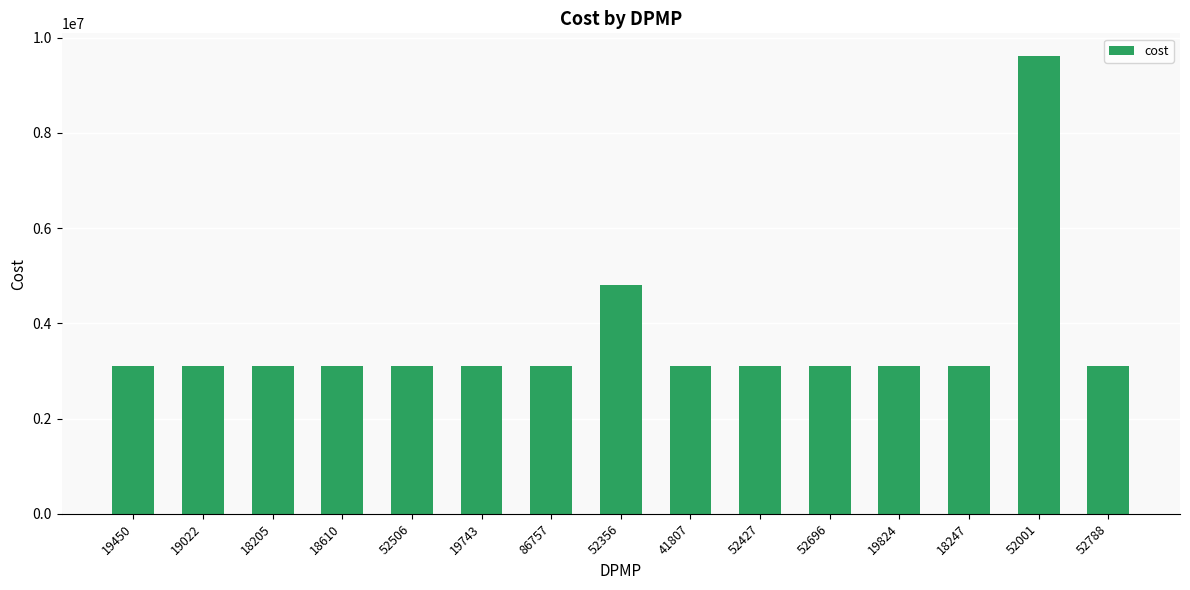

What is the difference between the values at 52356 and 86757?

1693778.0